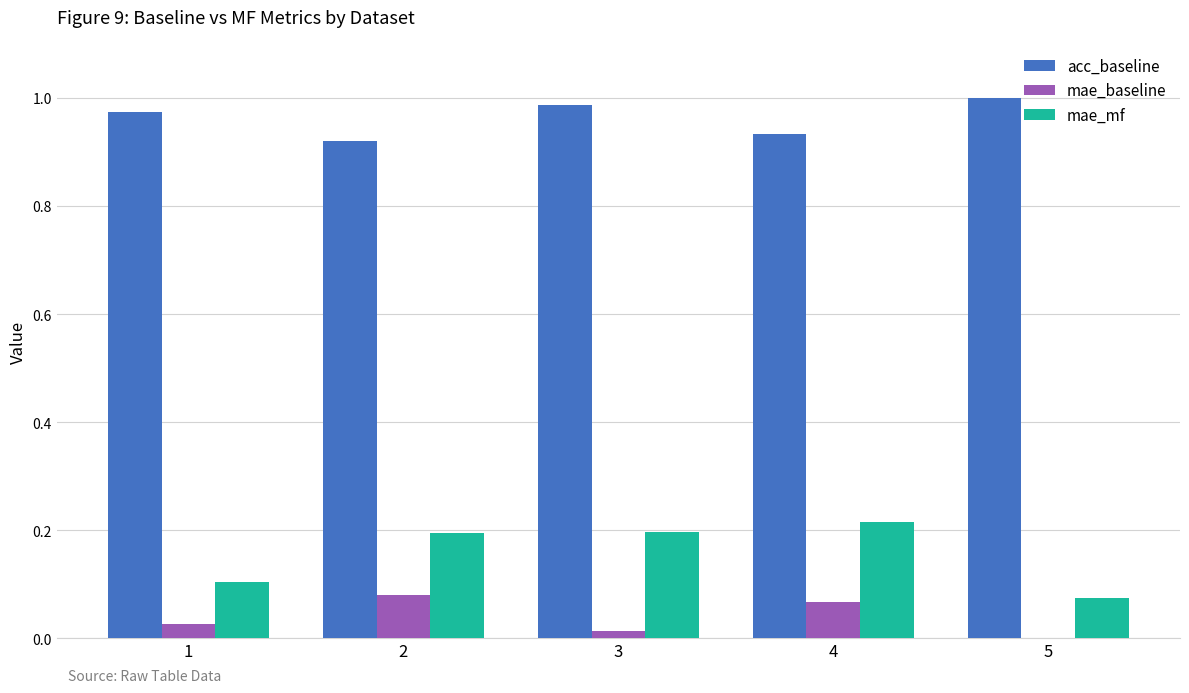

The acc_baseline series shows 1.0 at 3. True or false?

True